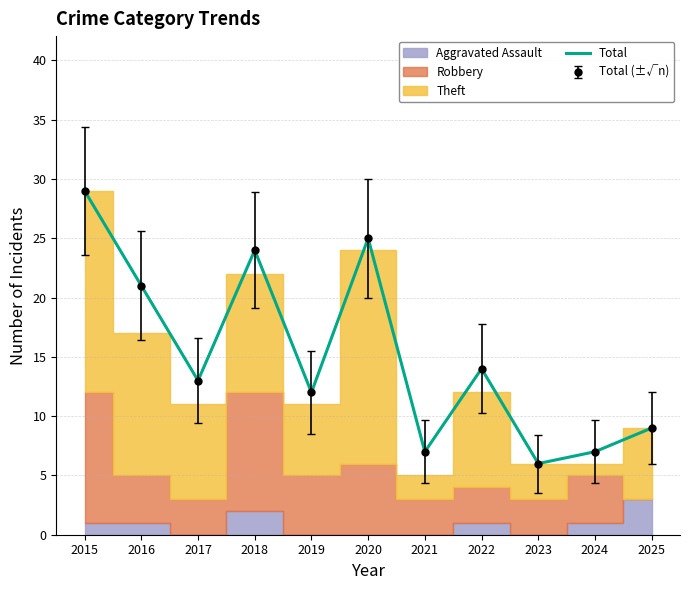

What is the ratio of the value at 2017 to the value at 2023?

2.2